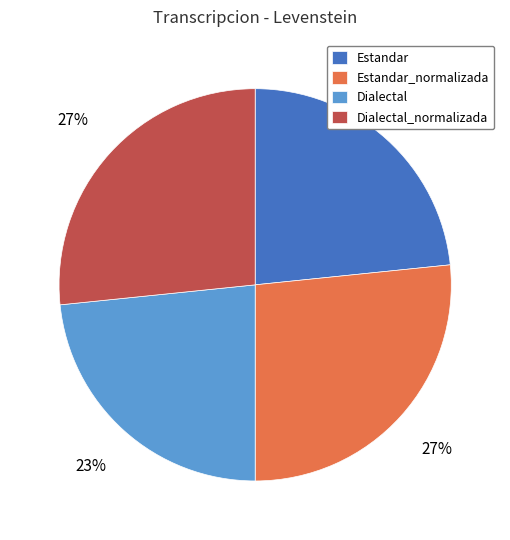

Is it true that Dialectal_normalizada is 27% of the pie?

True